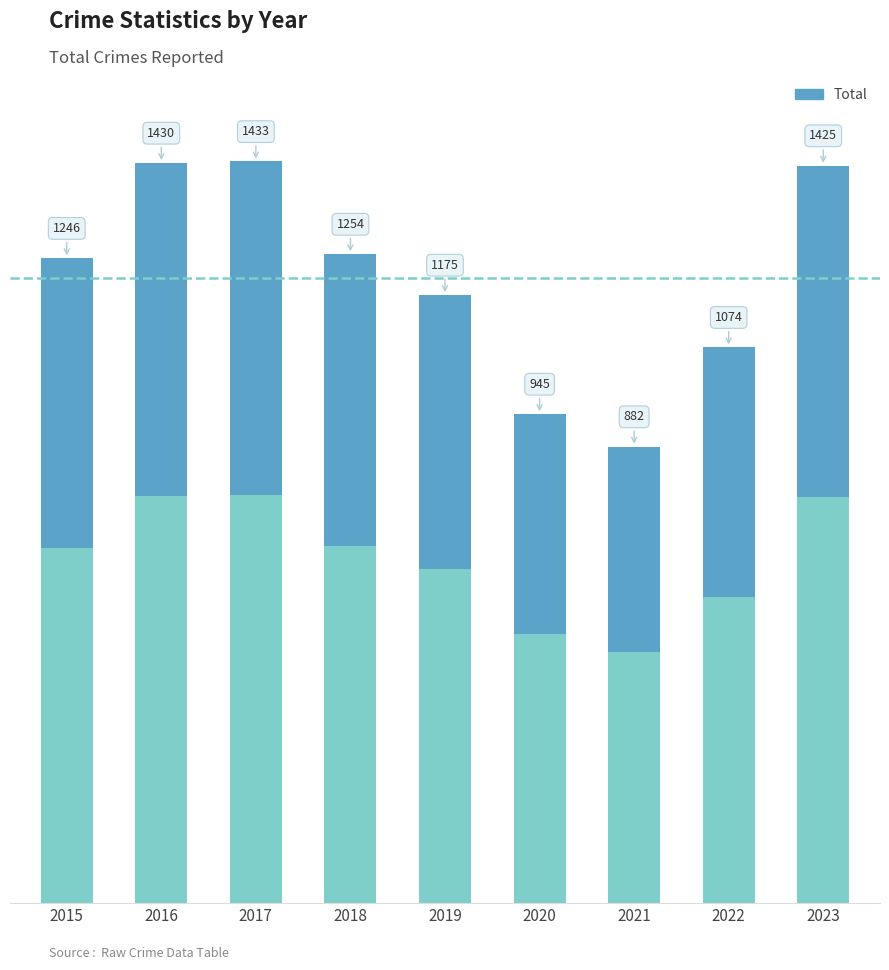

At which category does the chart reach its peak across all series?

2017